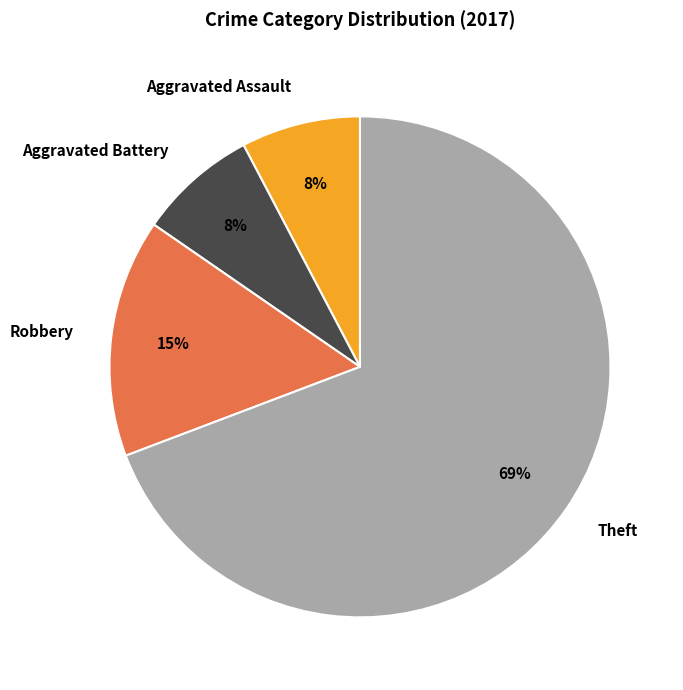

What percentage is the Robbery slice, to the nearest percent?

15%